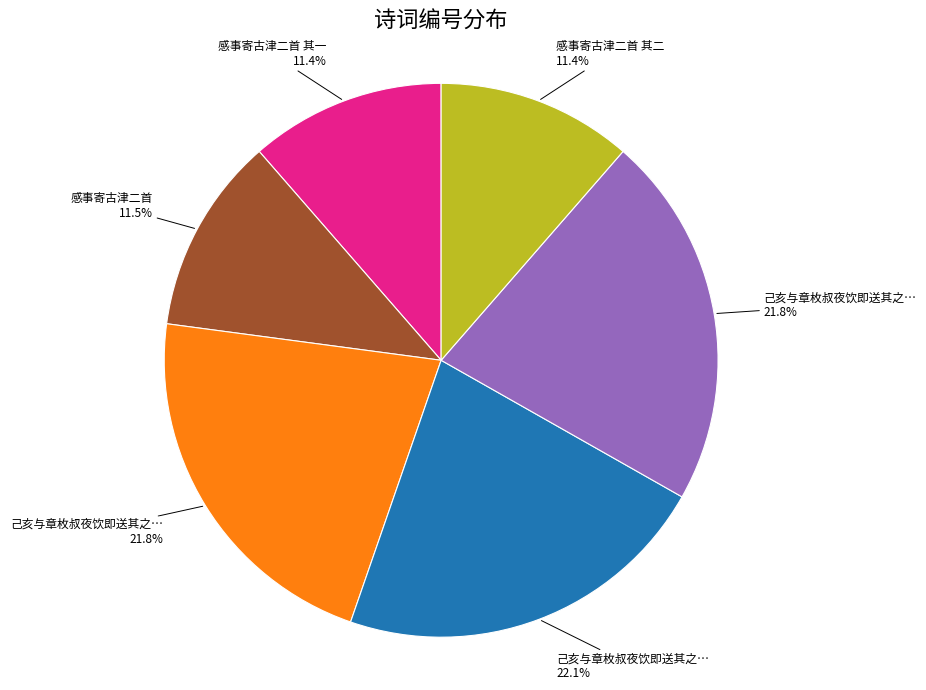

Does any single category account for the majority?

No